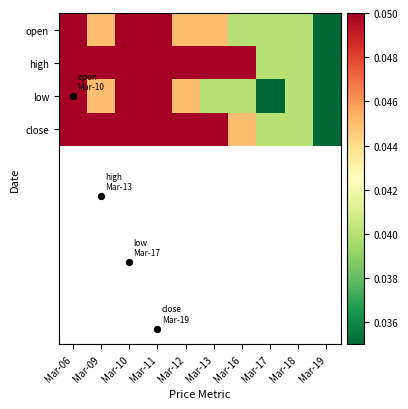

At which category is the sum across all series the highest?

Mar-06